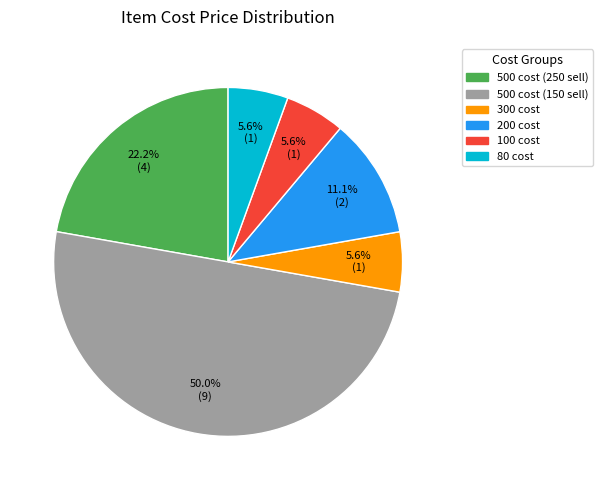

How many slices are in this pie chart?

6